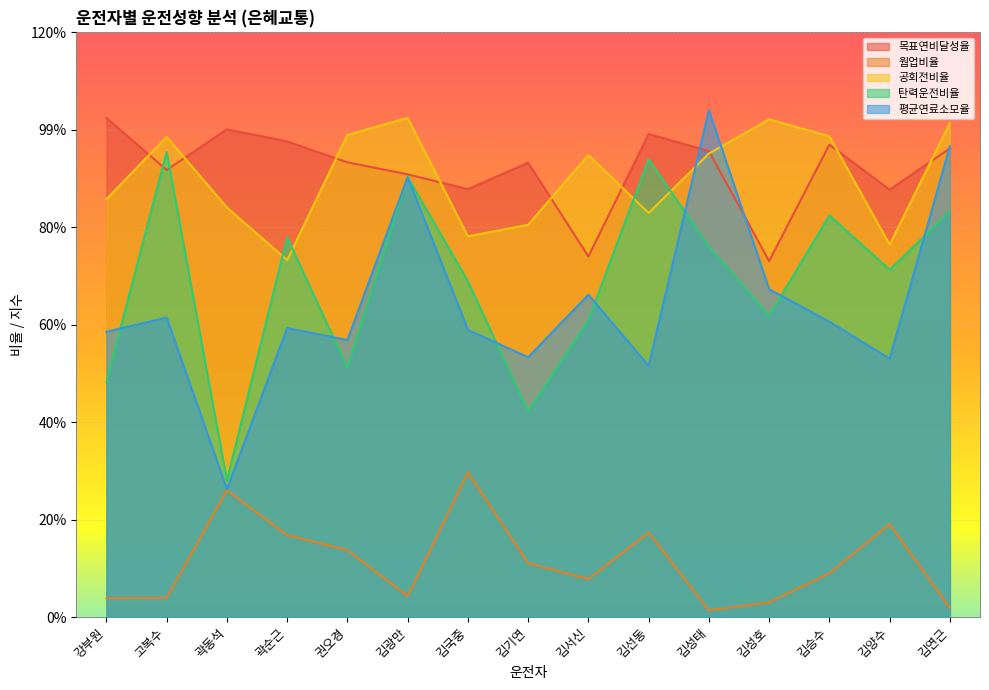

What is the value of the 목표연비달성율 point at the 8th from the left?

0.9